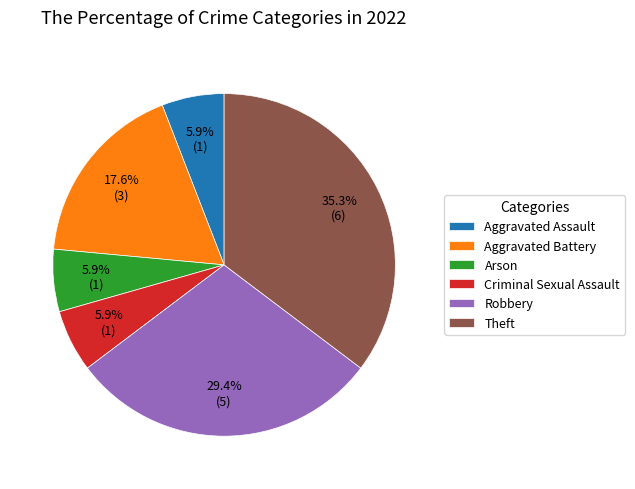

Does Theft represent more than half of the total?

No